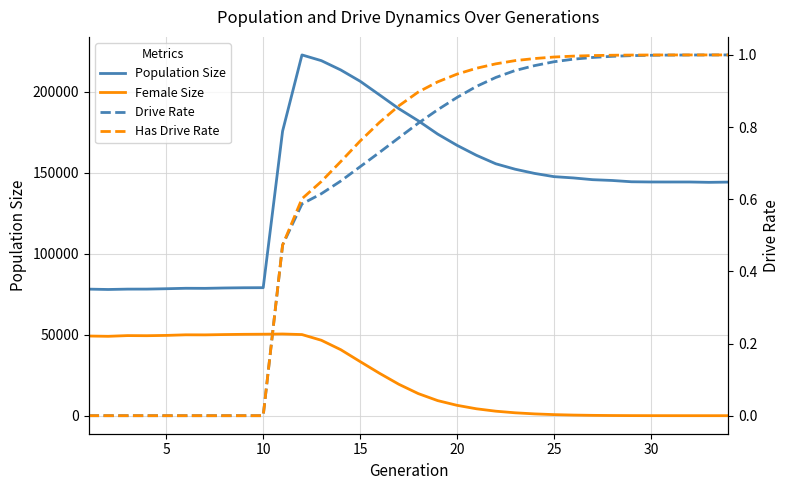

True or false: Population Size and Has Drive Rate cross at least once.

False